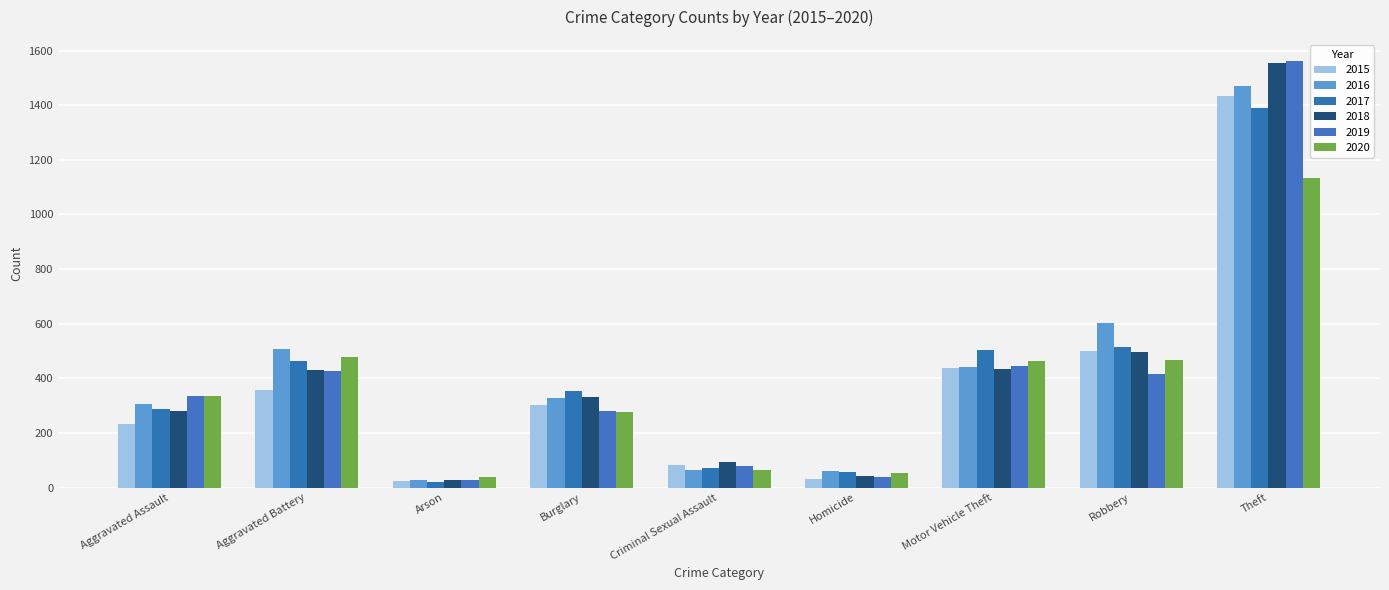

What are all the series names shown in the legend?

2015, 2016, 2017, 2018, 2019, 2020